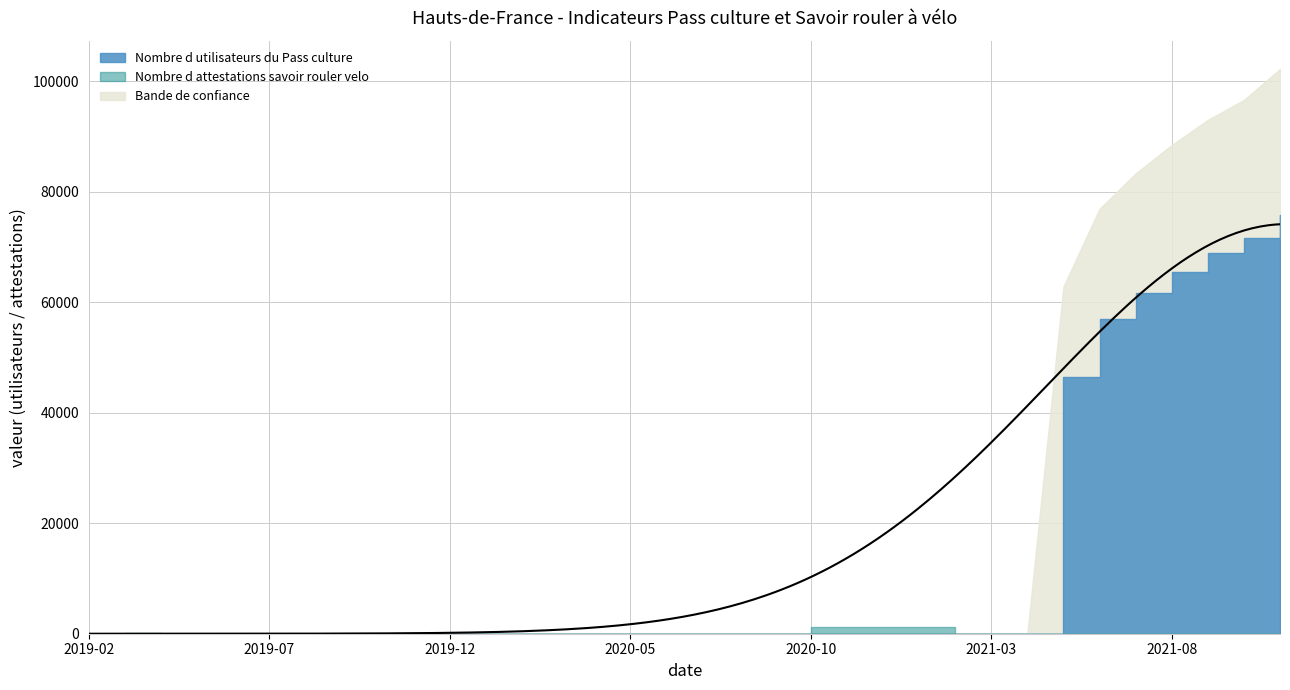

True or false: Nombre d utilisateurs du Pass culture and Nombre d attestations savoir rouler velo intersect in this chart.

True